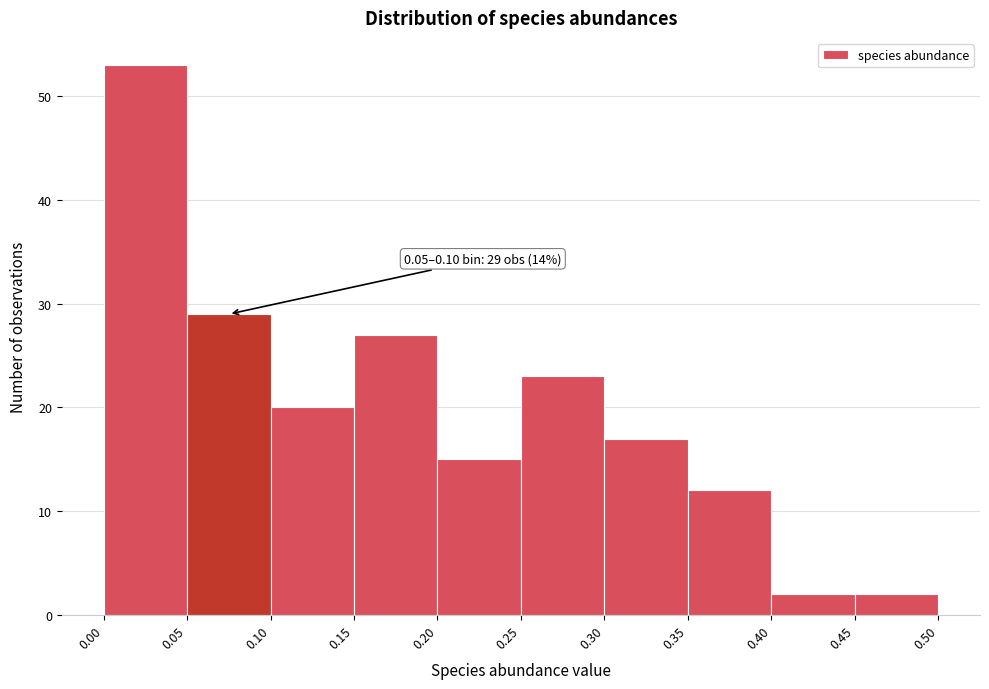

Which range on the x-axis has the tallest bar?

0.00 to 0.05